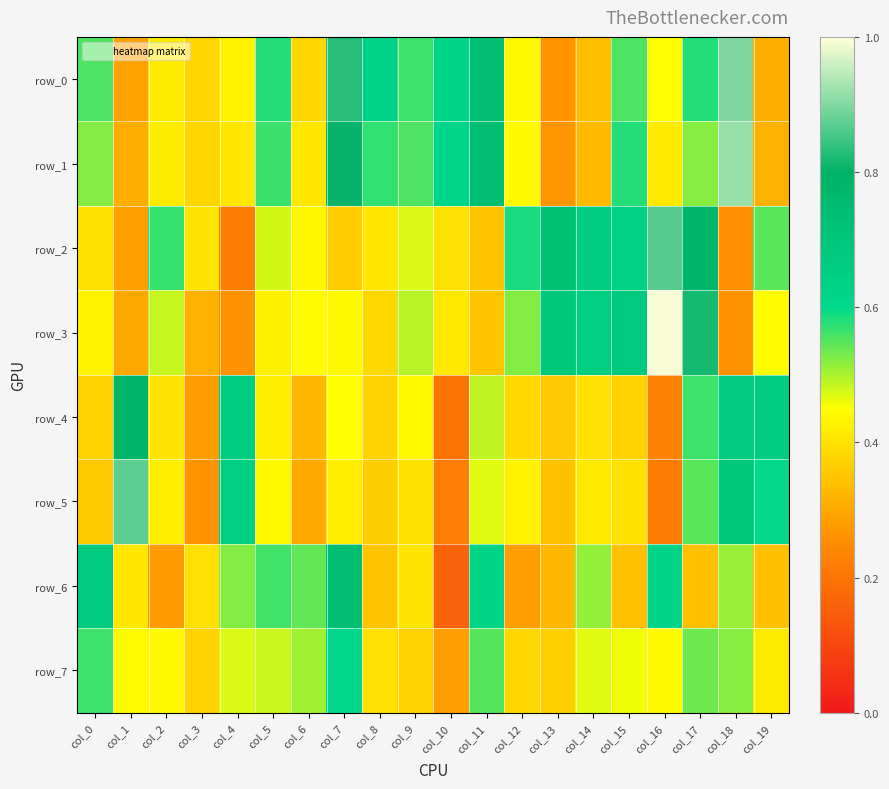

List the labels in order of row_7 value, largest first.

col_7, col_0, col_11, col_17, col_18, col_6, col_5, col_4, col_14, col_15, col_1, col_2, col_16, col_19, col_8, col_12, col_3, col_9, col_13, col_10